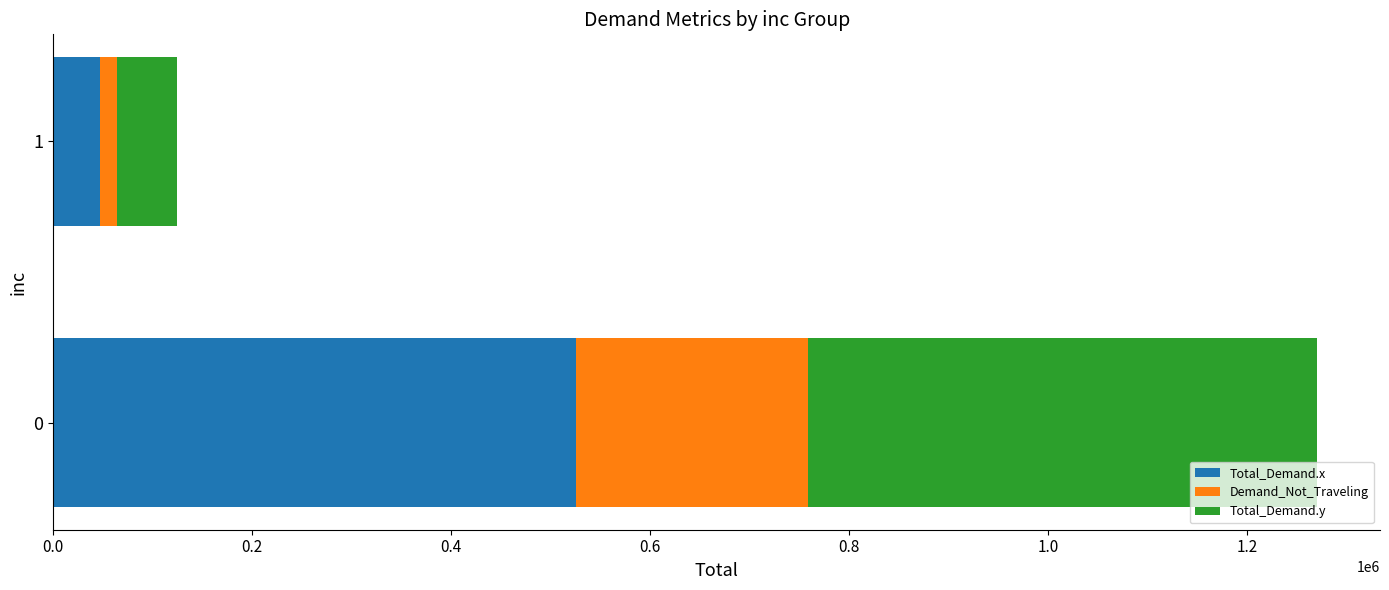

The value of Total_Demand.x at 0 is 711694.2. True or false?

False